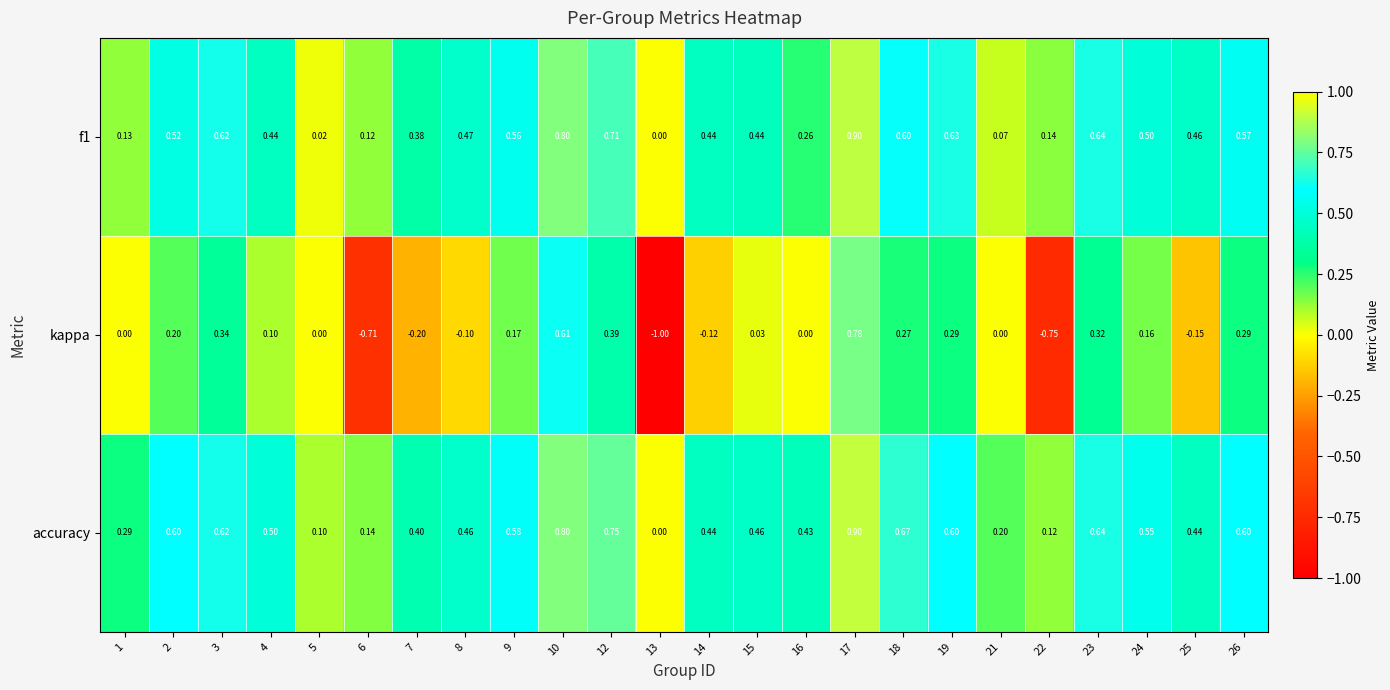

Which series has the largest range (max minus min)?

kappa